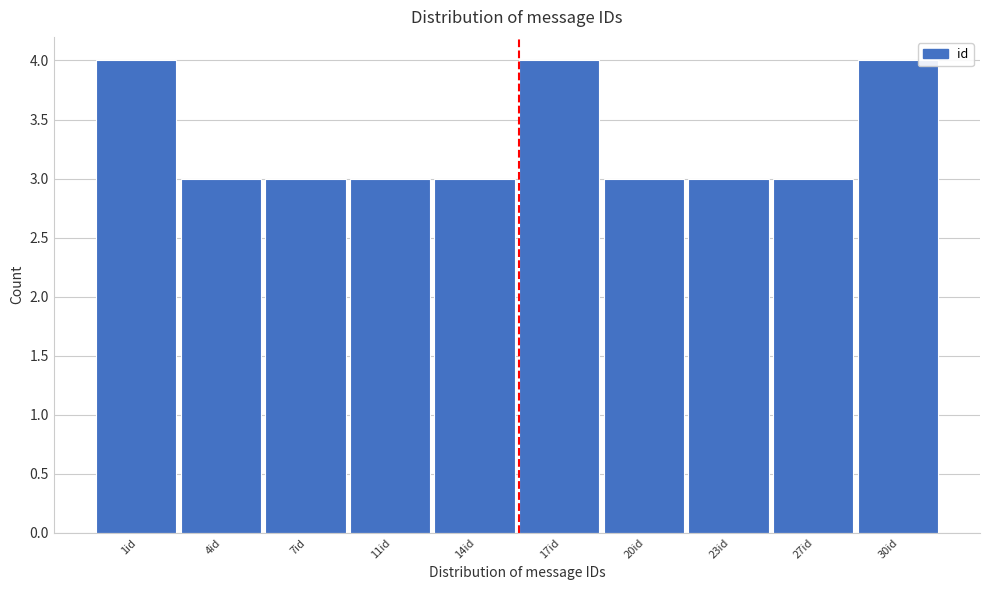

Reading right to left, list all the values displayed in this chart.

4	3	3	3	4	3	3	3	3	4